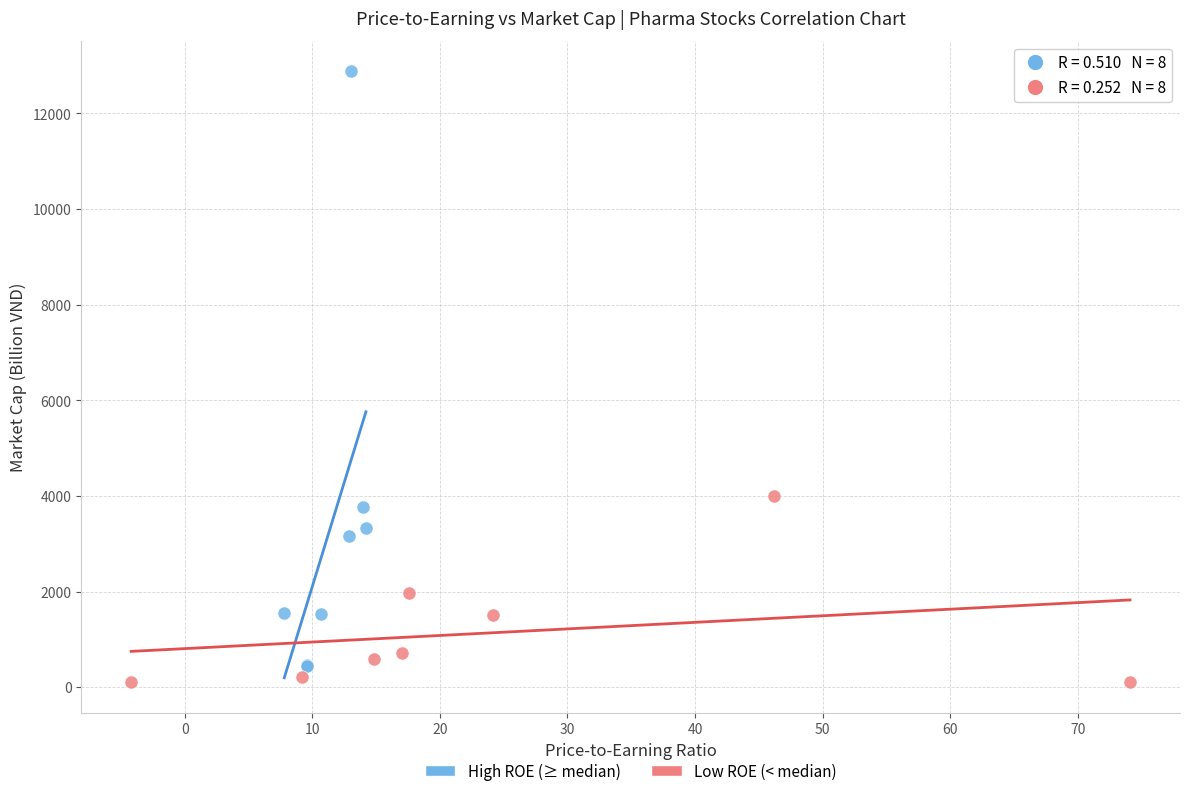

Which series reaches the maximum Y coordinate?

High ROE (≥ median)